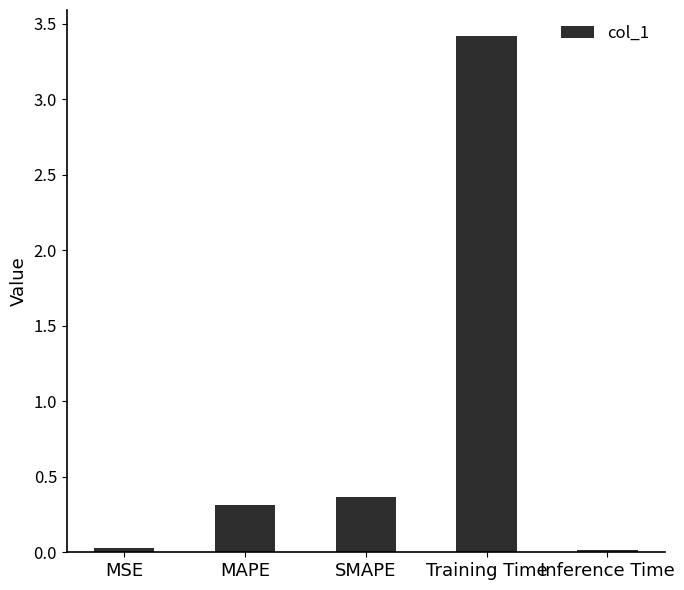

What is the approximate value at SMAPE?

0.4